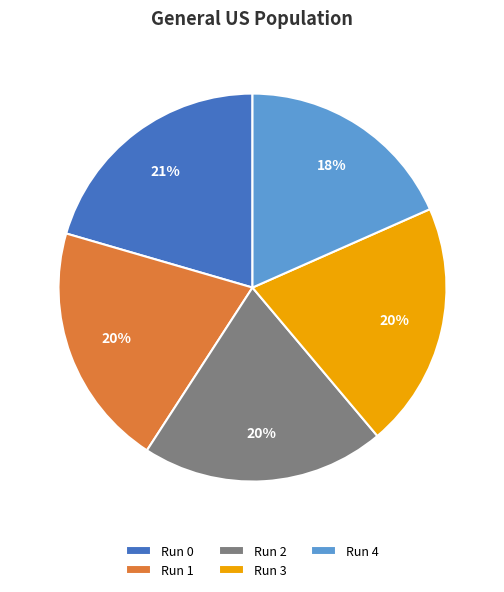

To the nearest percent, what is the average slice percentage?

20%